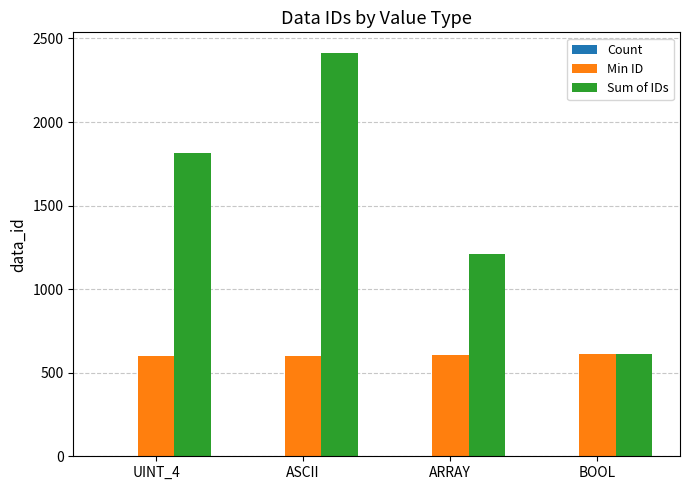

What is the greatest value displayed?

2416